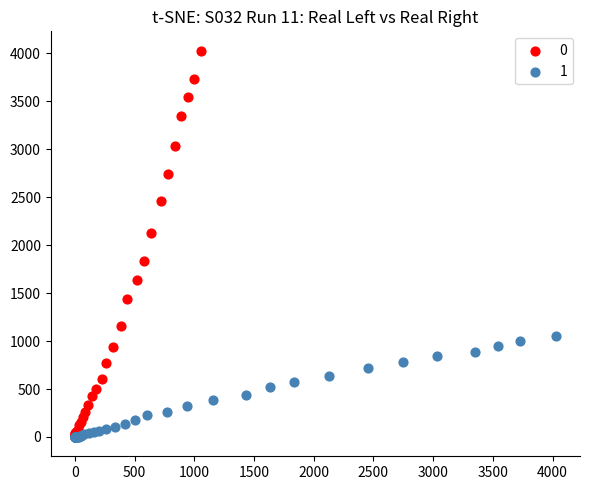

Which series reaches the maximum Y coordinate?

0